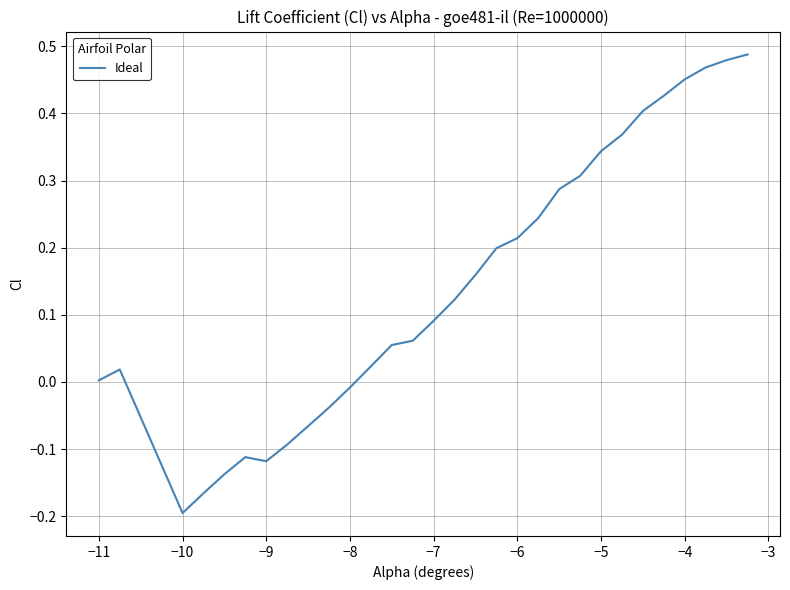

What is the difference between the maximum and minimum values?

0.7